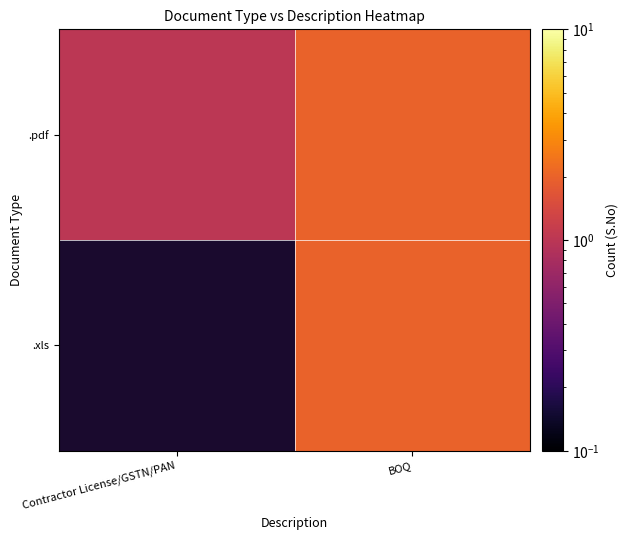

What is the sum of all .pdf values?

3.0